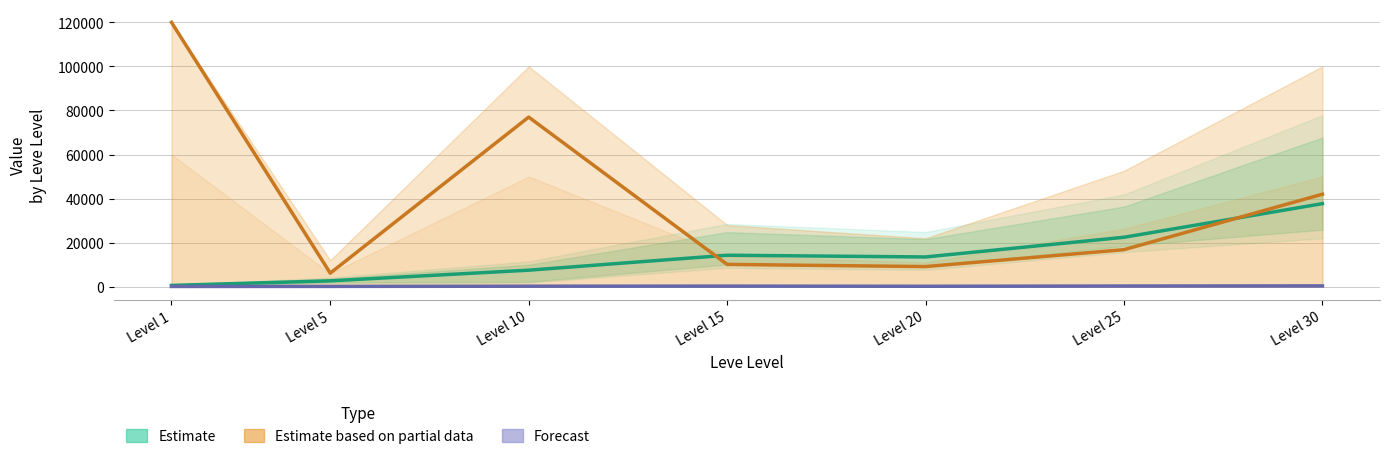

The Estimate based on partial data (Avg Price) series shows 42000.0 at Level 30. True or false?

True